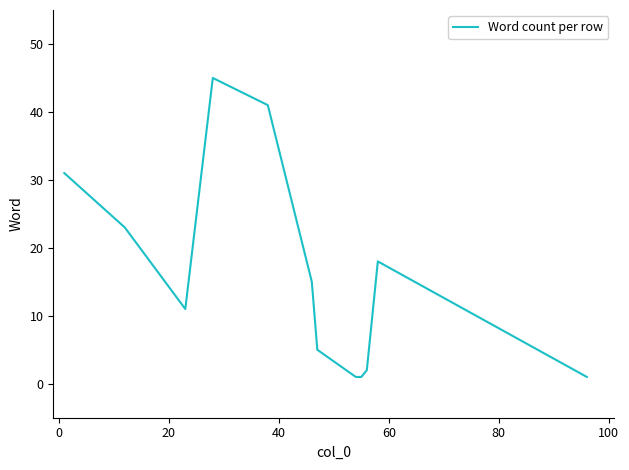

What is the difference between the maximum and minimum values?

44